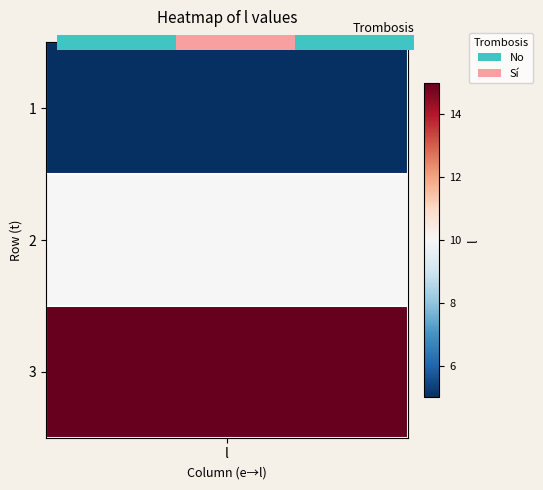

Is it true that the value at 2 is 3?

False